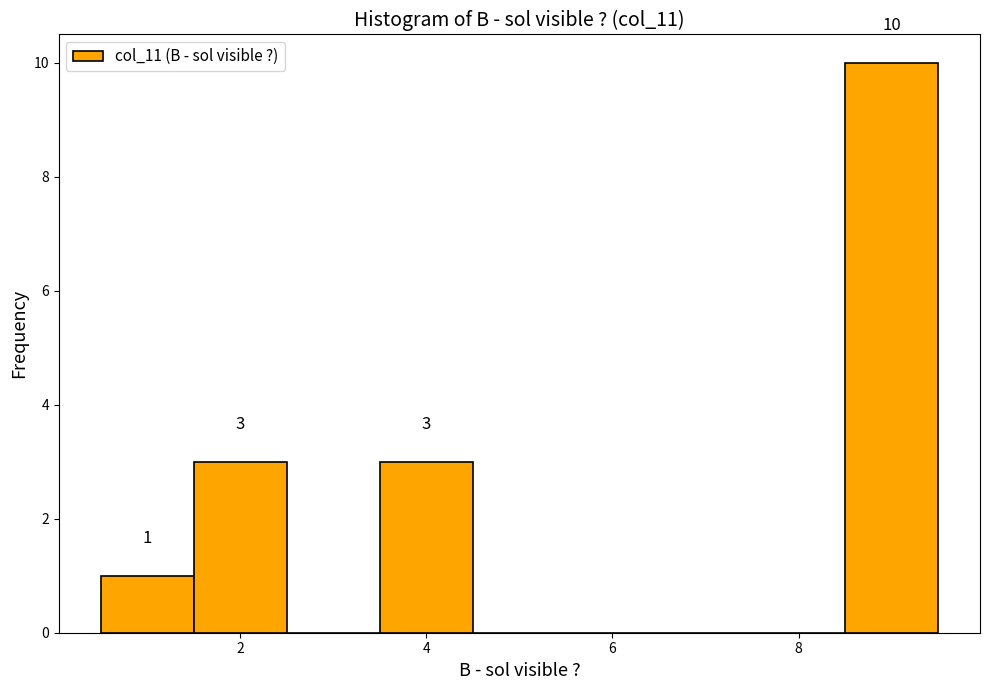

Which range on the x-axis has the tallest bar?

8.5 to 9.5